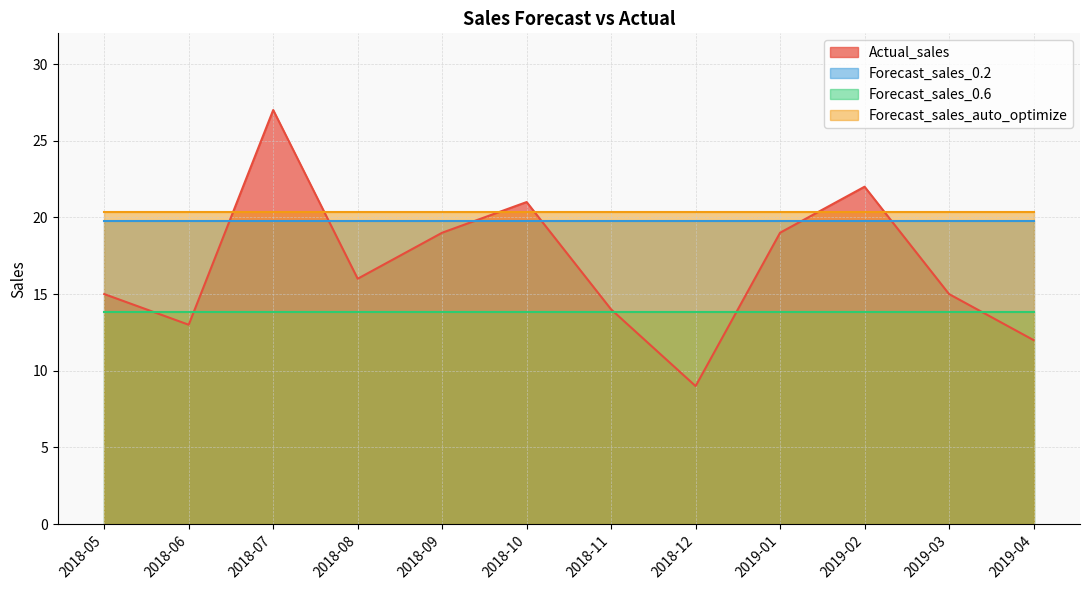

Does the chart display data point markers on the line(s)?

No